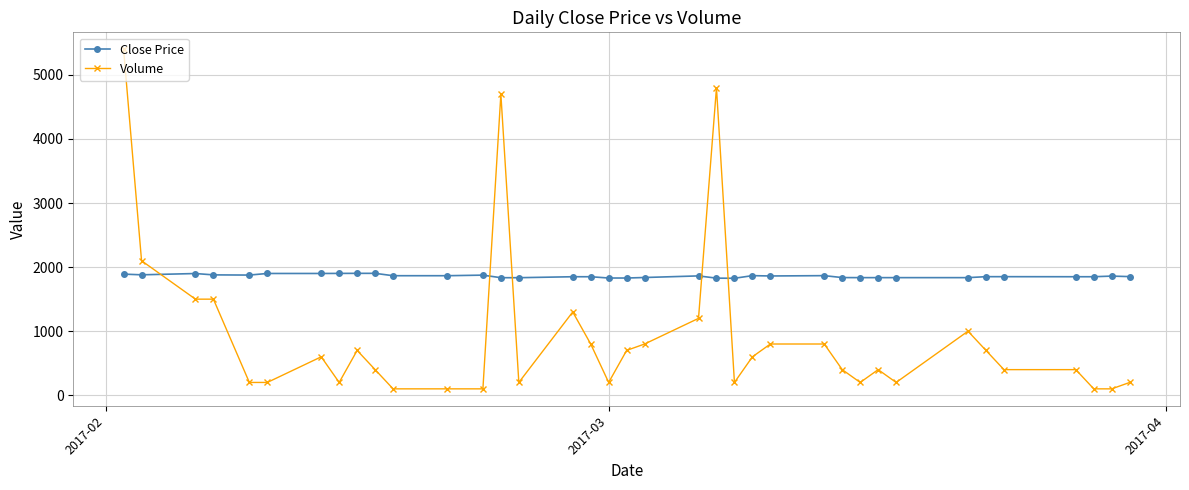

List the series in order of their peak value, highest first.

Volume, Close Price